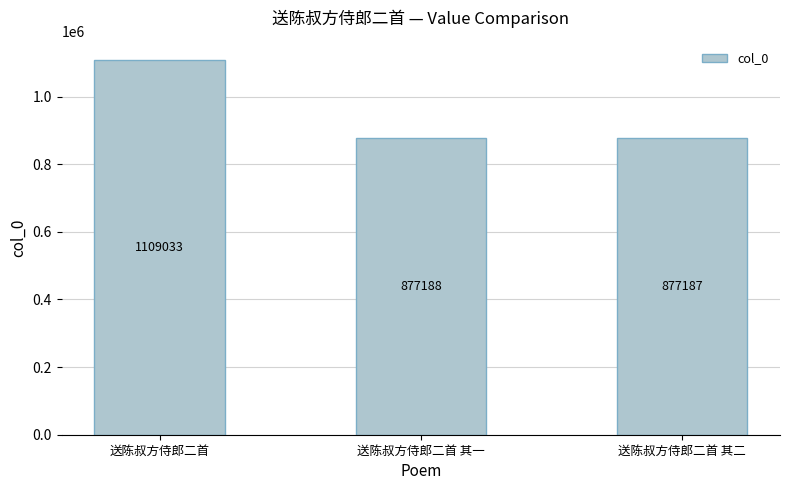

What is the average value?

954469